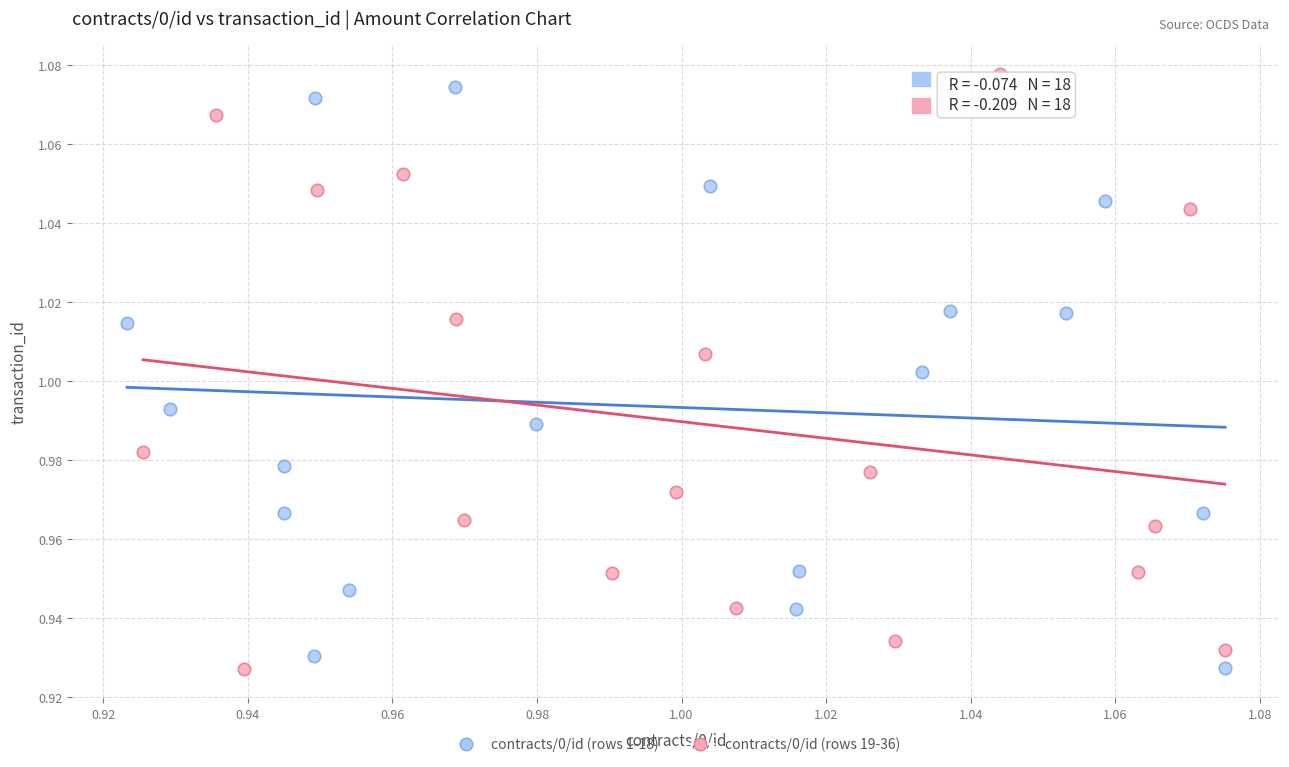

What are all the series names shown in the legend?

contracts/0/id (rows 1-18), contracts/0/id (rows 19-36)